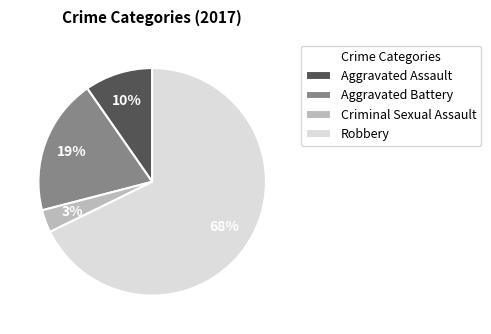

True or false: Aggravated Battery accounts for 19% of the total.

True